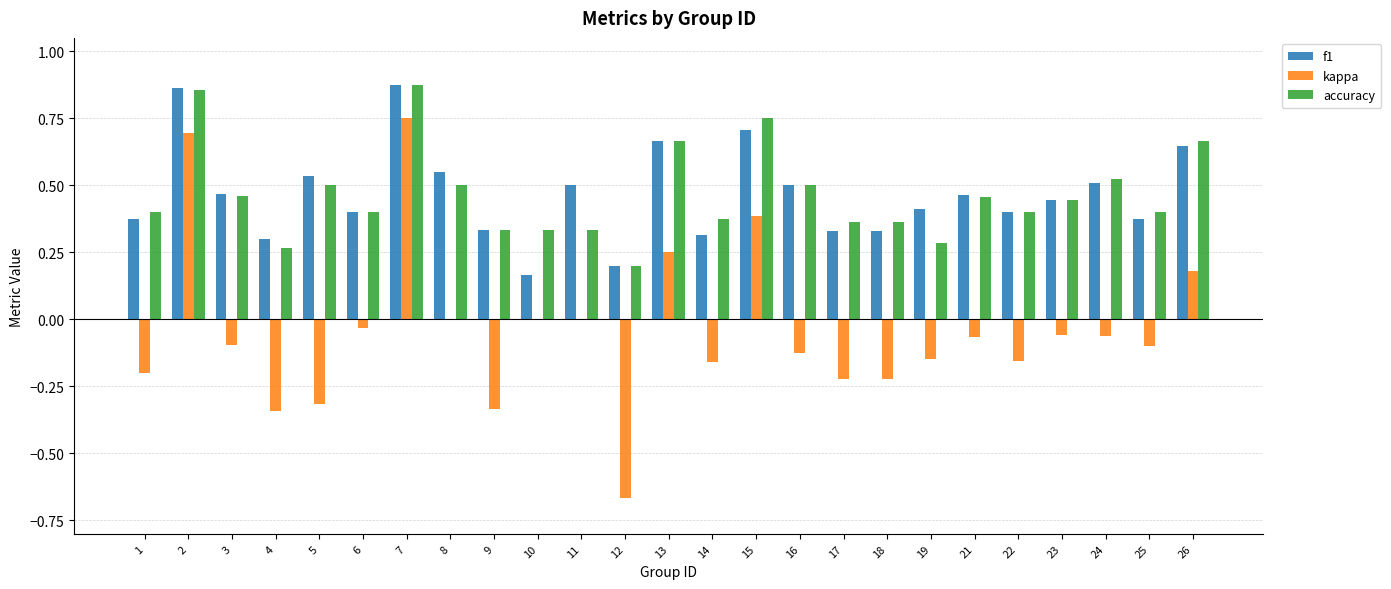

Between 6 and 18, which series saw the biggest shift?

kappa